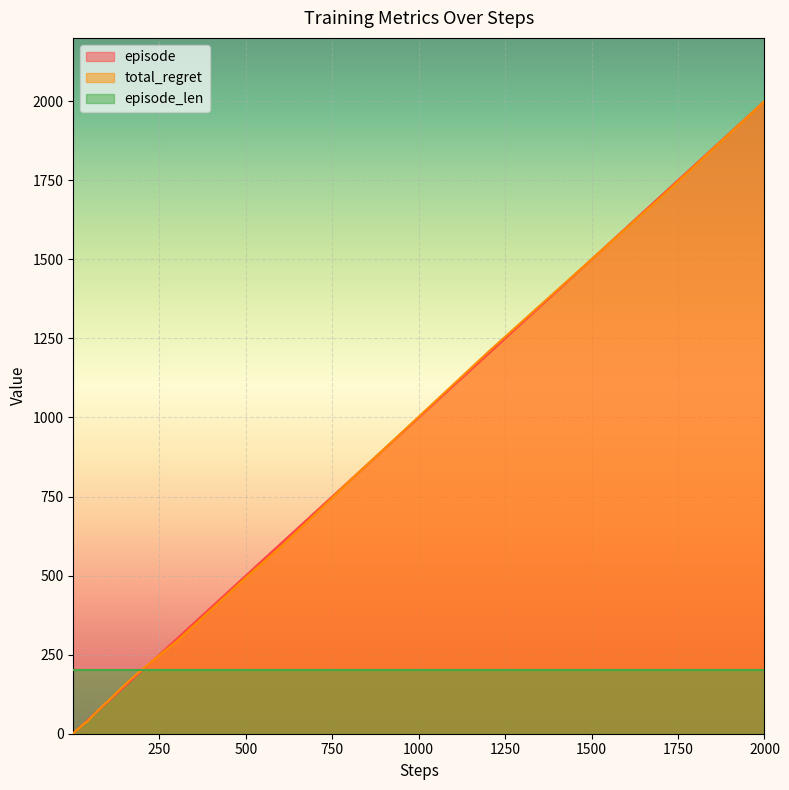

What is the maximum value for total_regret?

2000.0